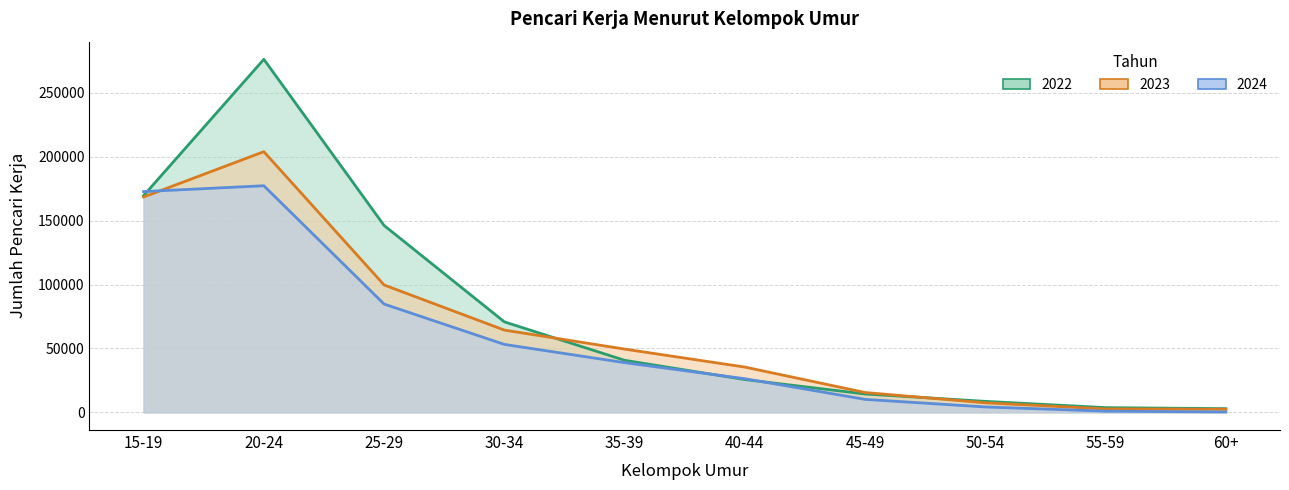

Where does the 2023 series first go above 49489?

15-19